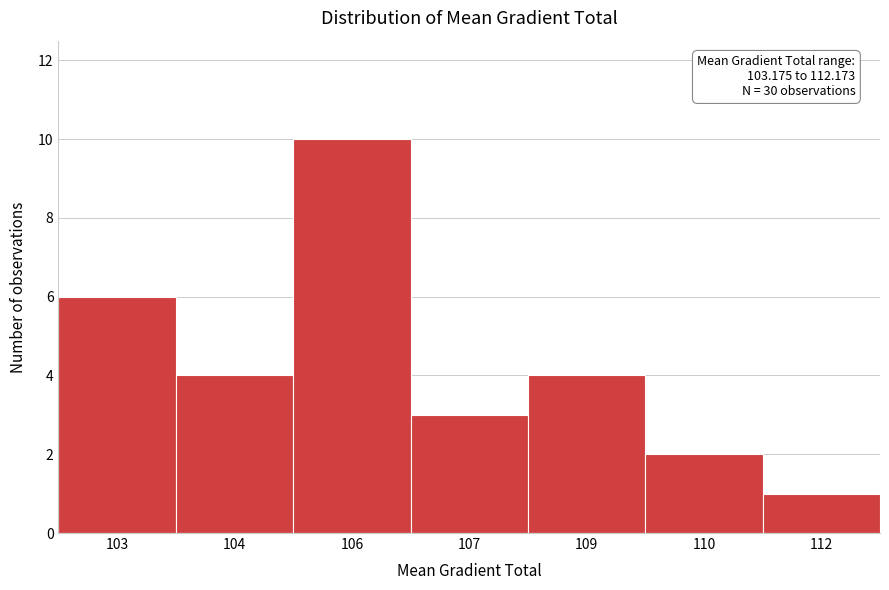

Reading left to right, transcribe all the data shown in this chart.

103=6	104=4	106=10	107=3	109=4	110=2	112=1